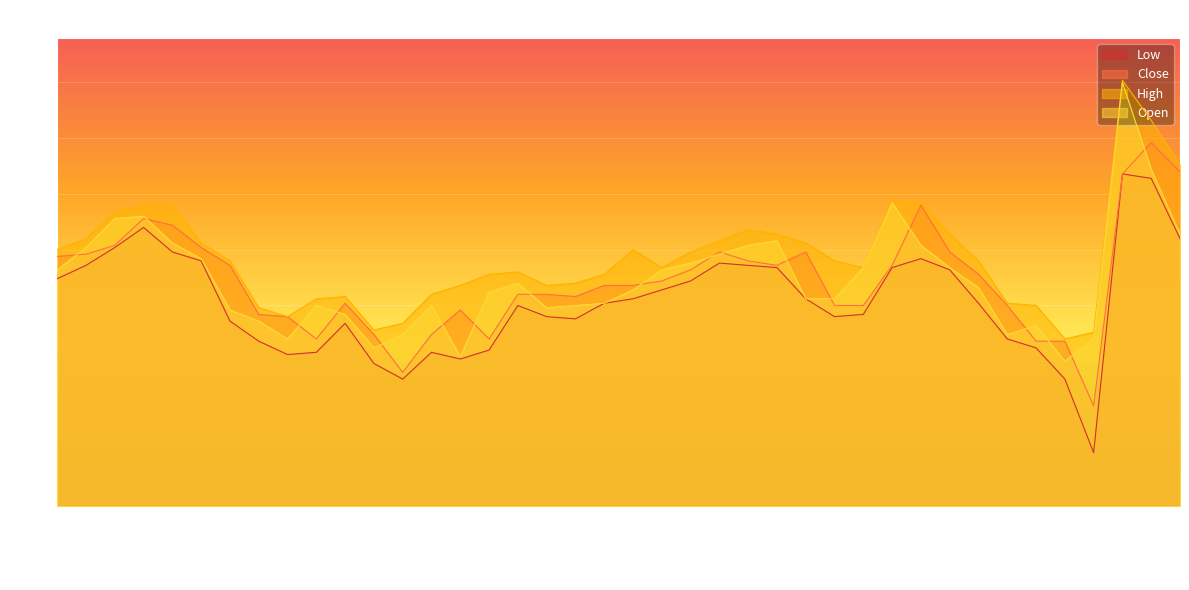

How many series are shown in this chart?

4